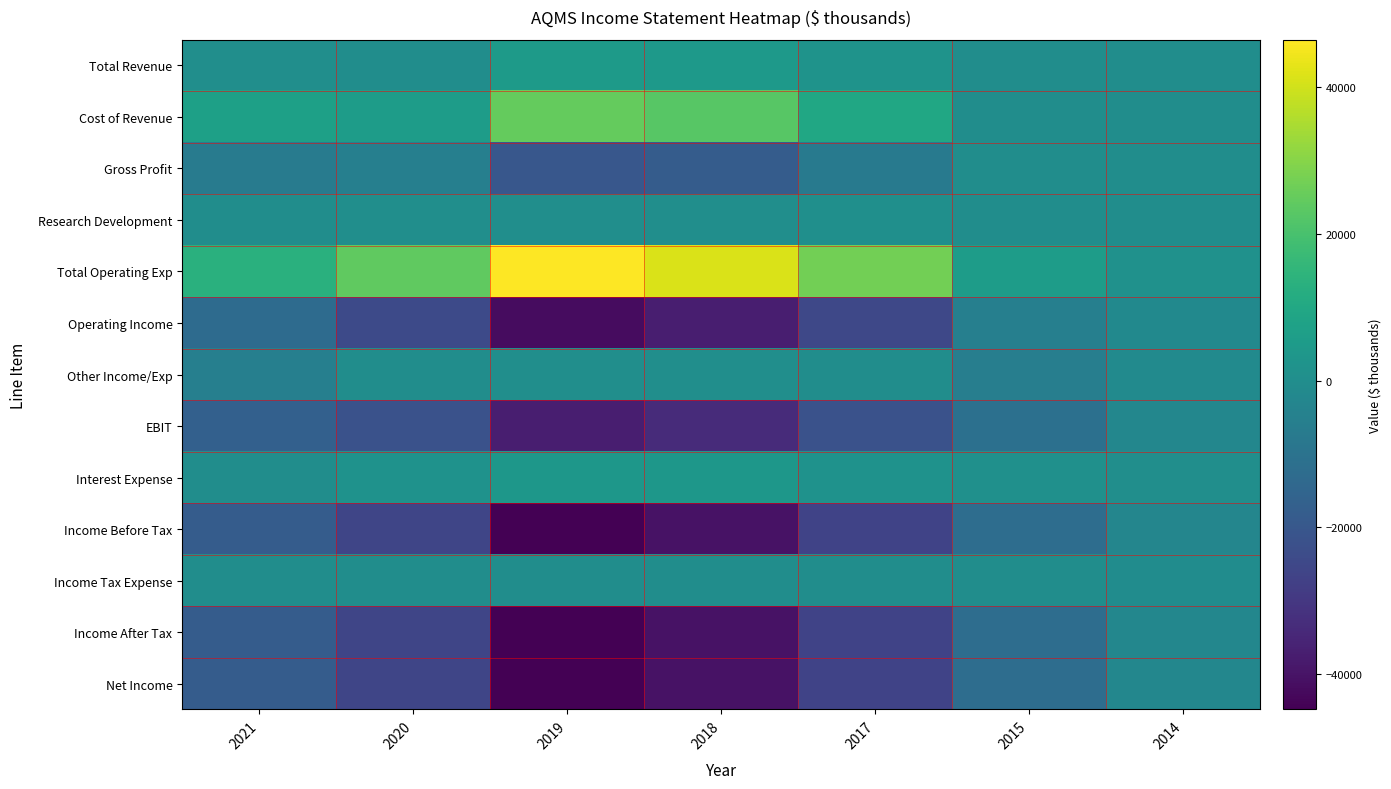

How many data points does each series have?

7